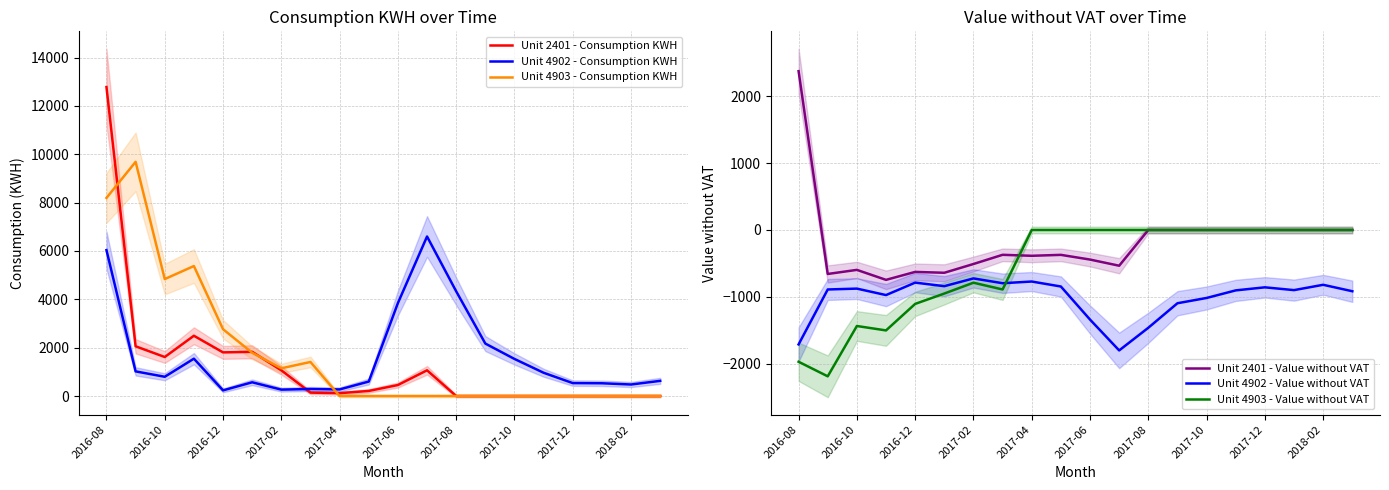

The Unit 4903 - Value without VAT series shows -966.6 at 2016-10. True or false?

False